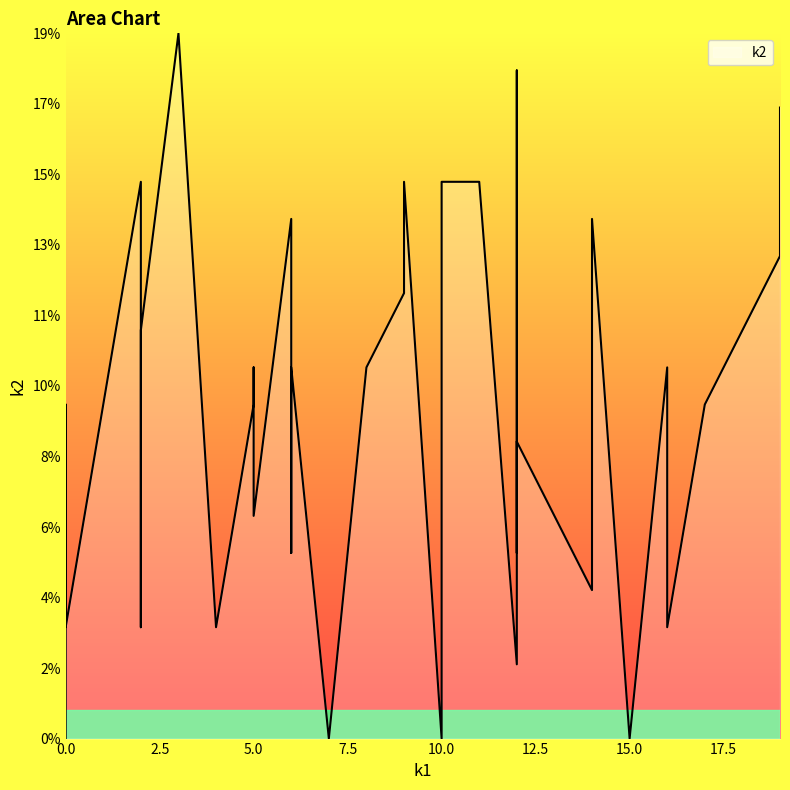

Rank the categories by value from lowest to highest.

0, 7, 10, 15, 12, 2, 16, 0, 4, 14, 6, 12, 5, 0, 0, 12, 10, 12, 0, 5, 17, 8, 16, 8, 6, 6, 5, 2, 9, 19, 9, 6, 14, 11, 2, 10, 9, 19, 12, 3